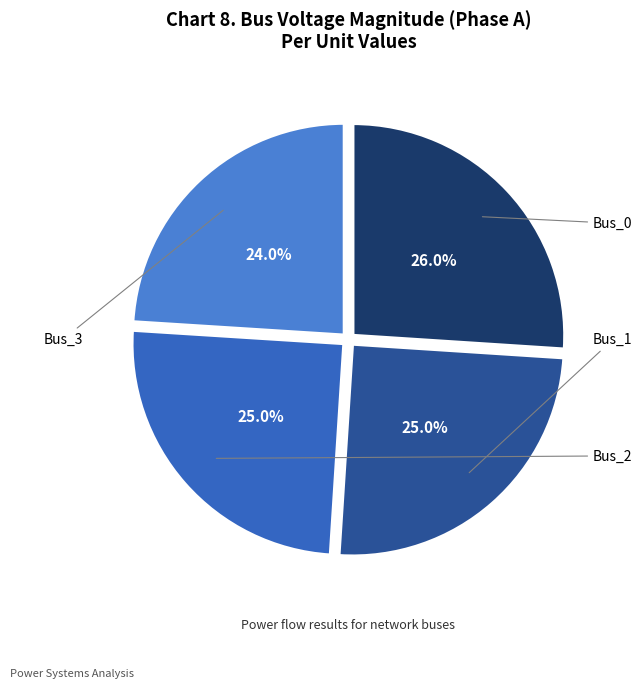

Is there a majority slice in this chart?

No